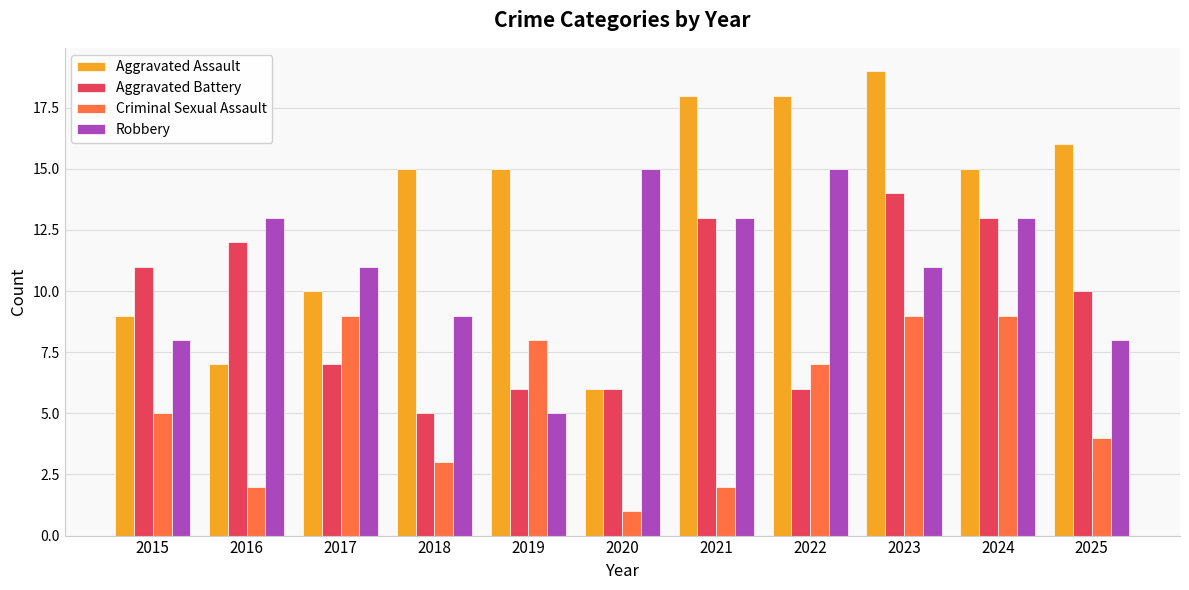

What is the smallest value displayed?

1